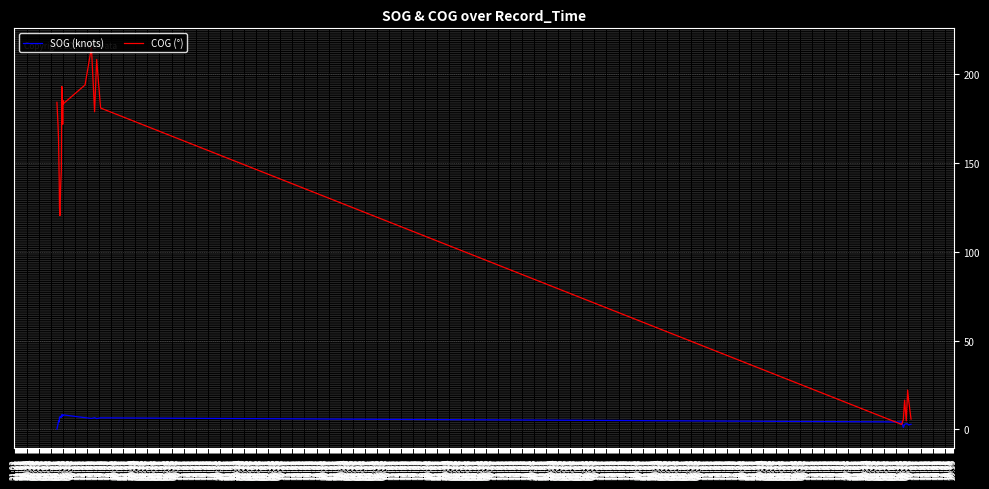

How many categories are shown in the chart?

40